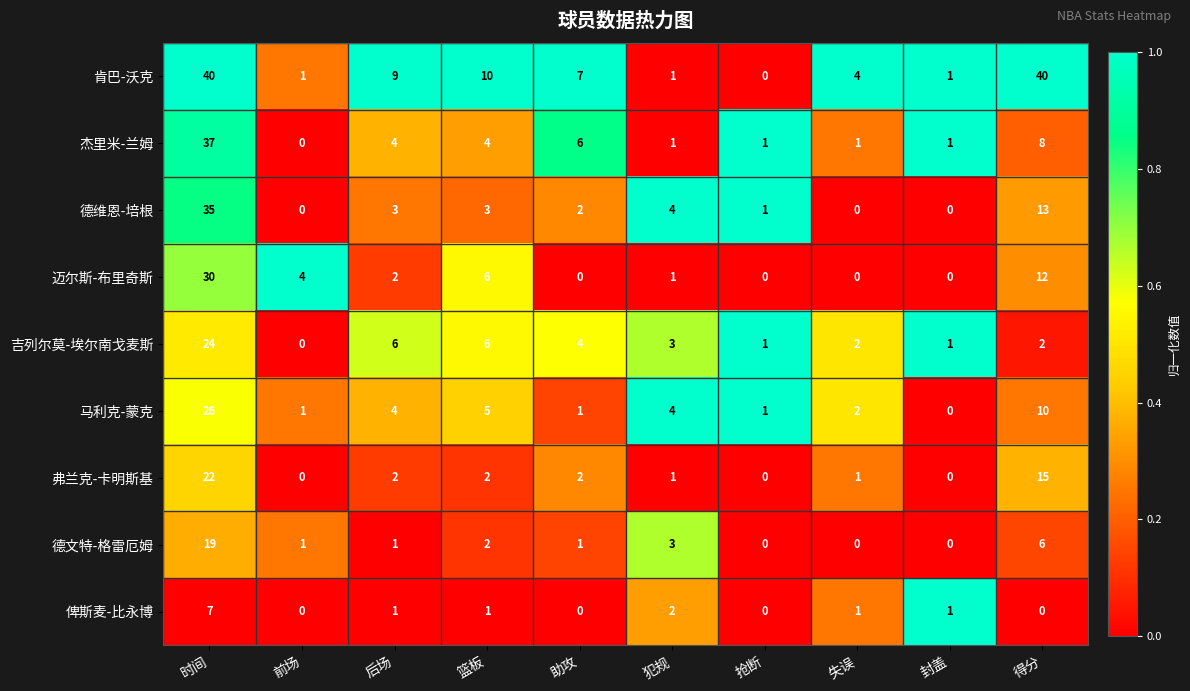

What is the difference between the maximum and minimum values in the 吉列尔莫-埃尔南戈麦斯 series?

24